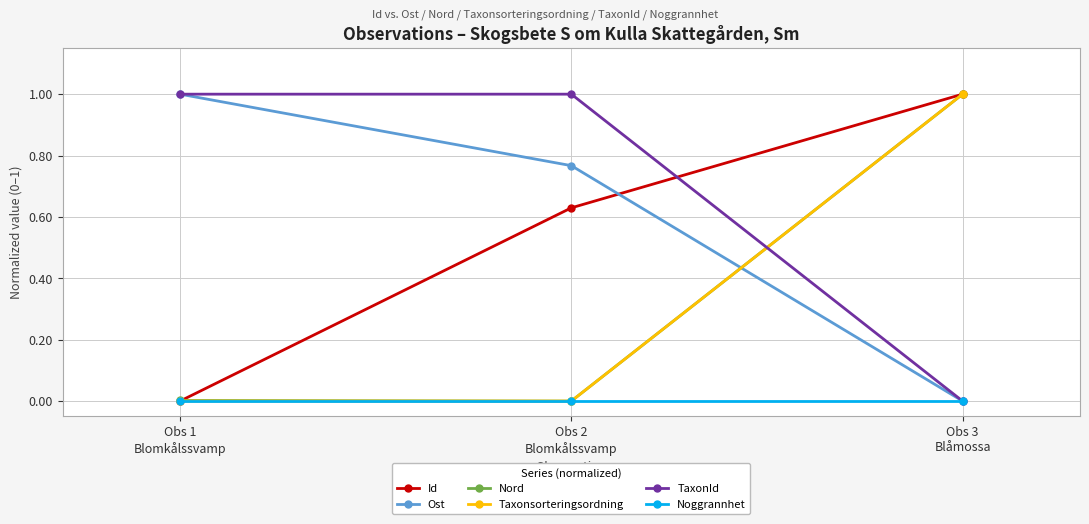

What is the maximum value shown in the chart?

1.0